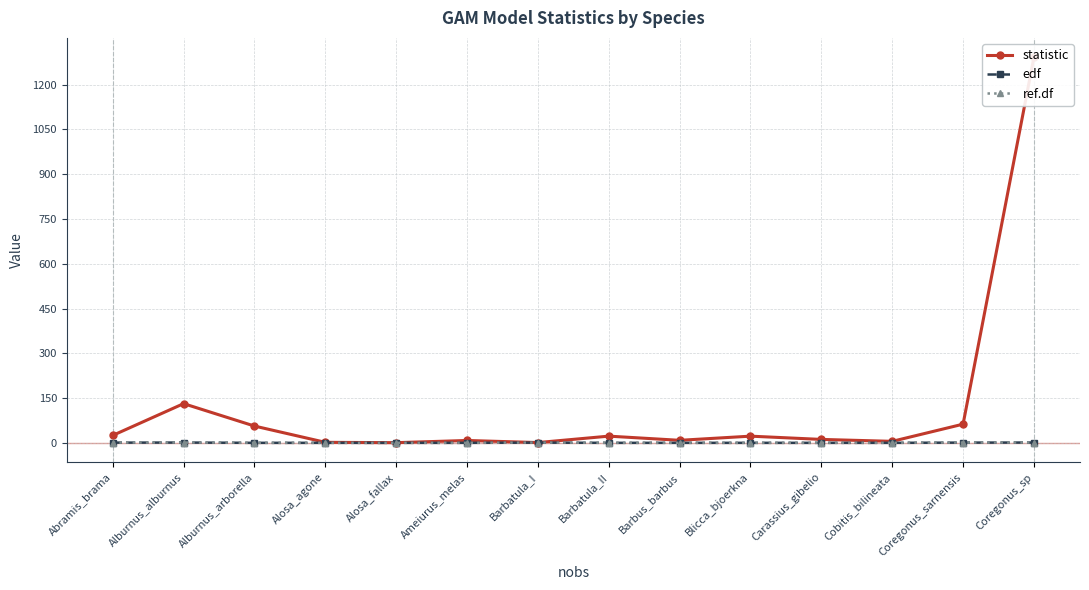

At which category does edf reach its first local valley?

Alburnus_arborella